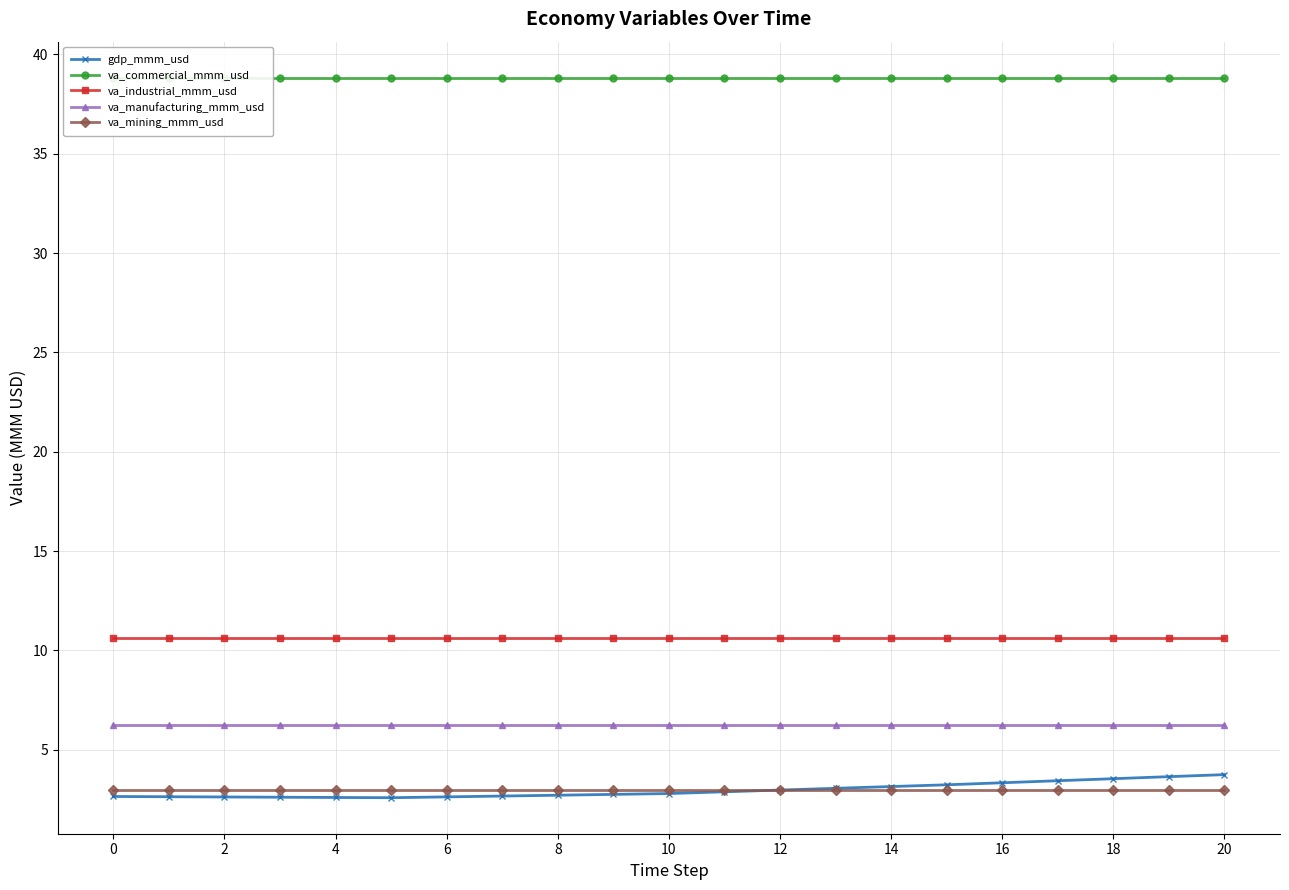

What is the lowest value of the va_industrial_mmm_usd series?

10.6